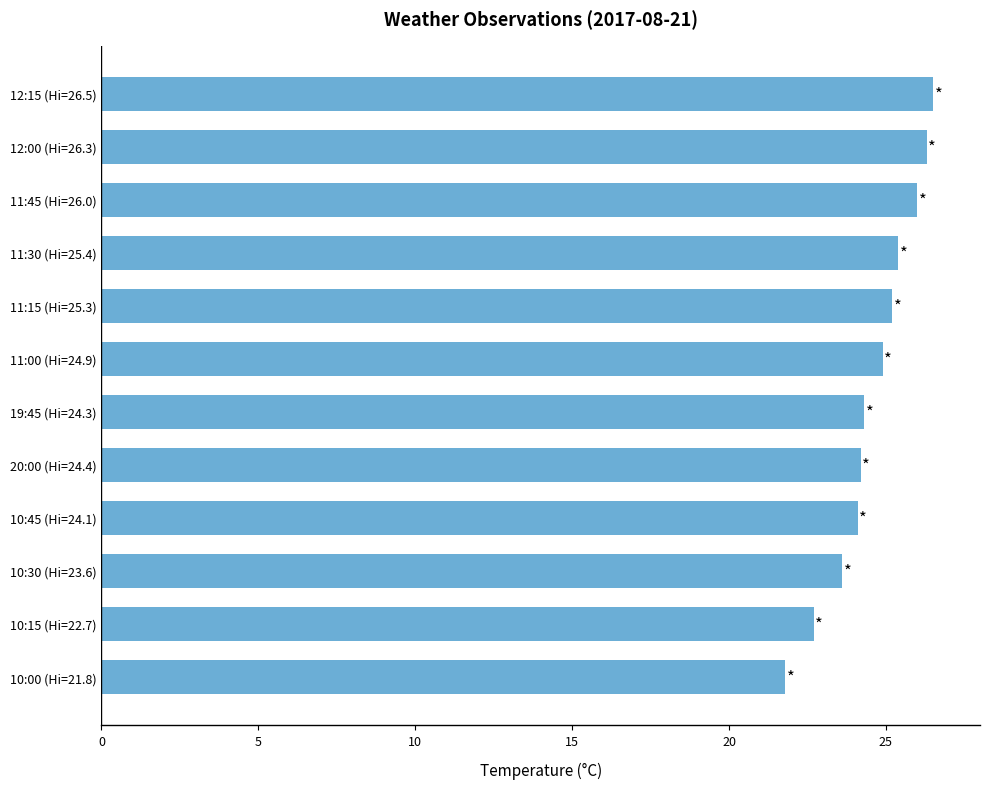

What is the sum of all values?

295.0